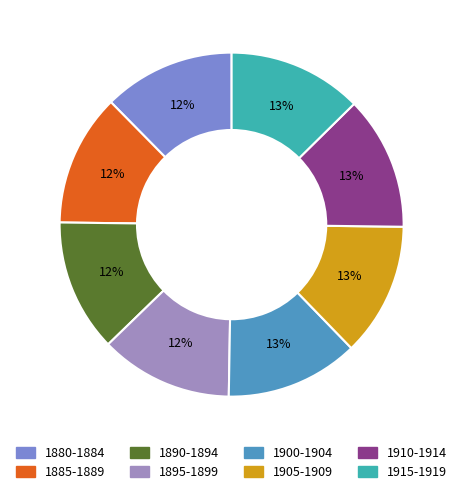

Count the number of slices in the pie.

8